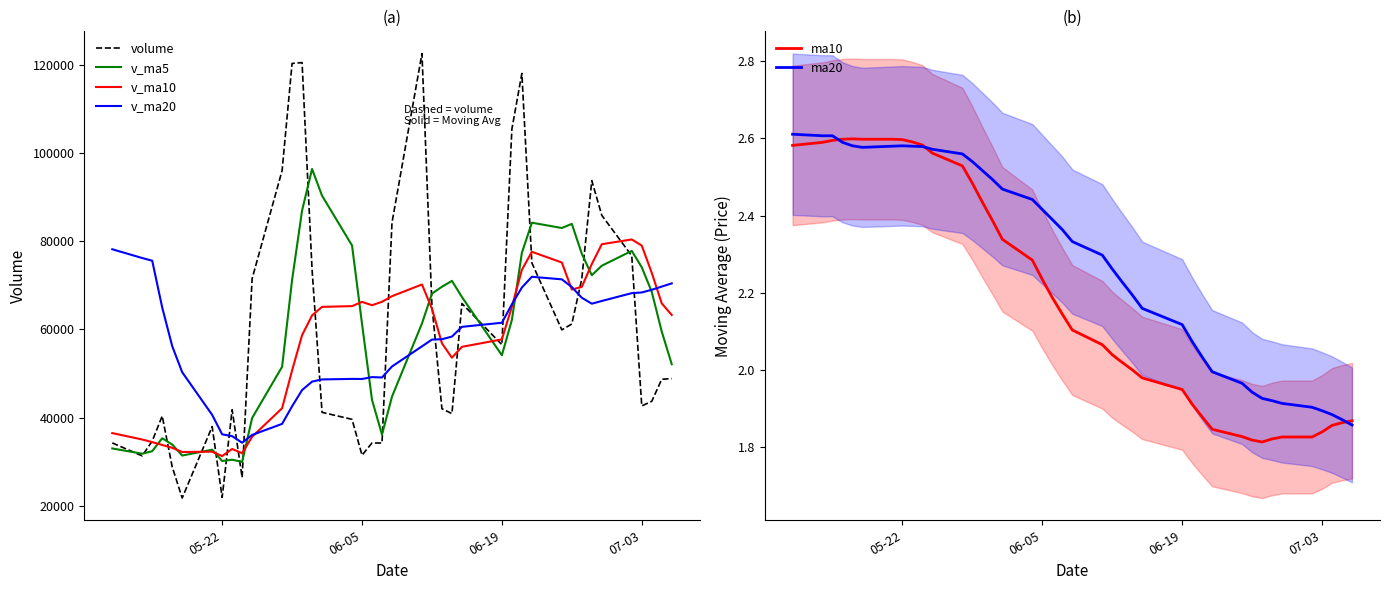

What are all the series names shown in the legend?

volume, v_ma5, v_ma10, v_ma20, ma10, ma20